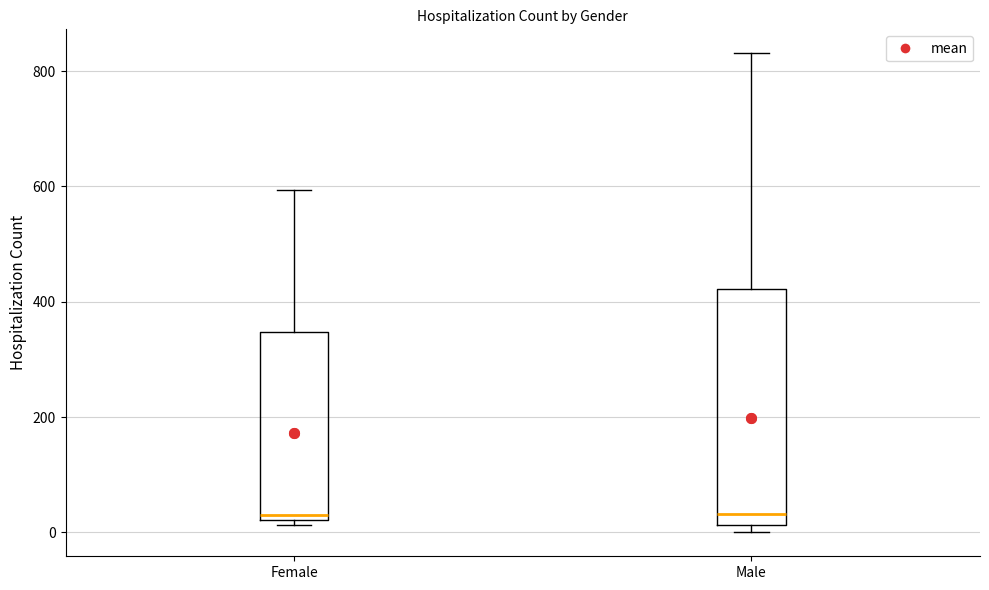

Comparing the boxes themselves (not the whiskers), which one is the tallest?

Male